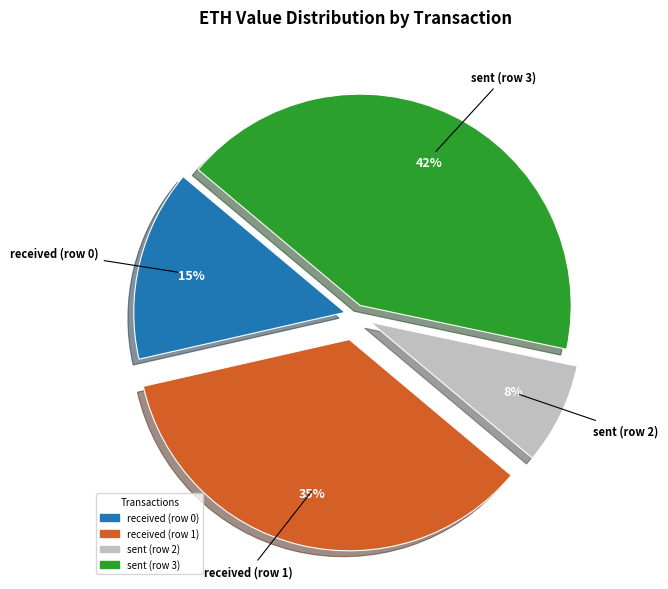

Which has a higher value, sent (row 2) or received (row 1)?

received (row 1)